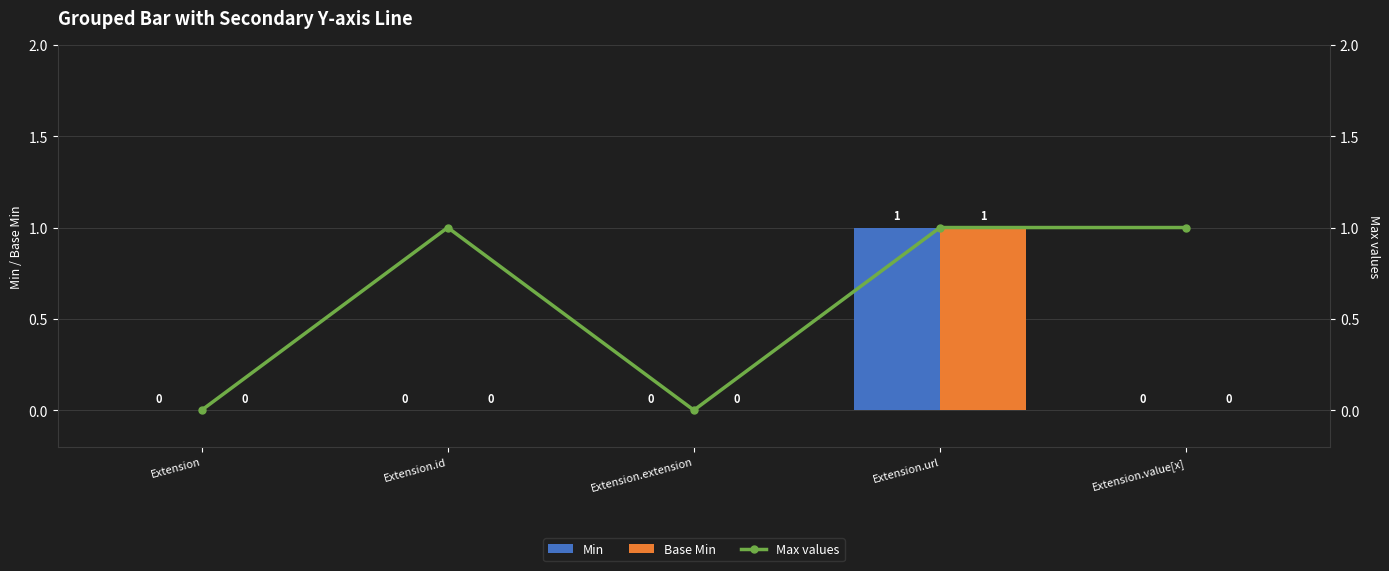

Reading left to right, extract all data points from this chart.

Min: 0	0	0	1	0
Base Min: 0	0	0	1	0
Max values: 0	1	0	1	1